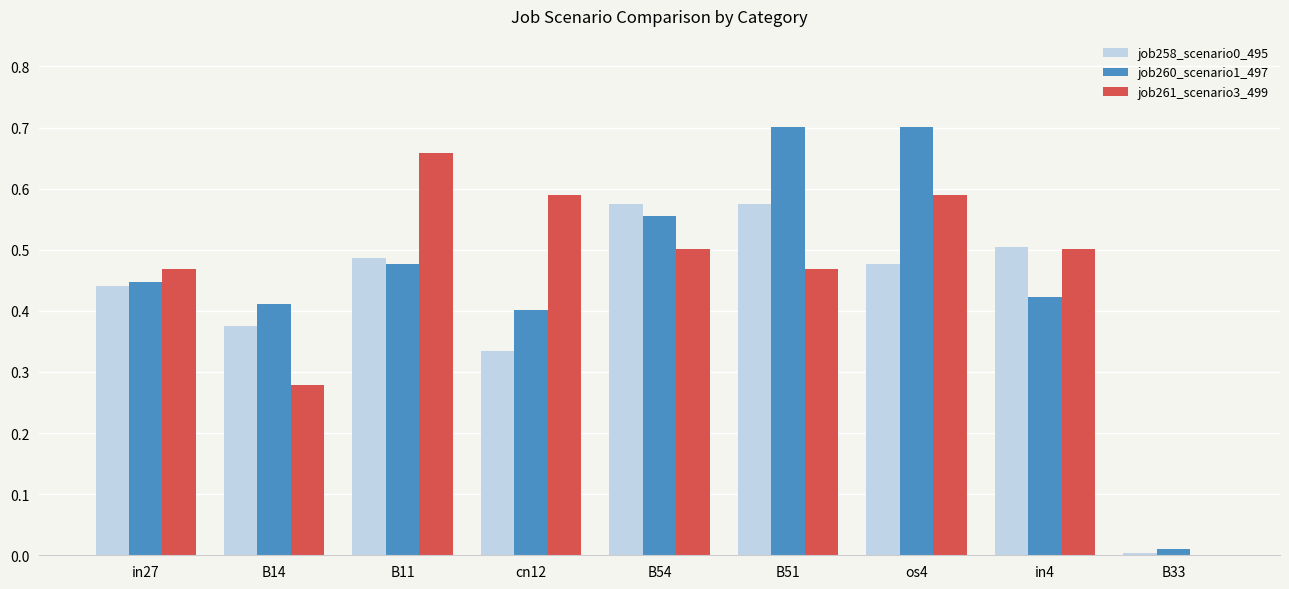

What is the sum of the job261_scenario3_499 values at B14 and os4?

0.9